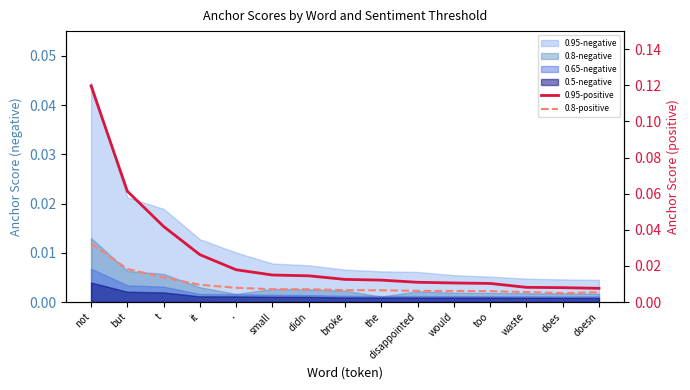

Reading right to left, list all the values displayed in this chart.

0.95-positive: doesn=0.0	does=0.0	waste=0.0	too=0.0	would=0.0	disappointed=0.0	the=0.0	broke=0.0	didn=0.0	small=0.0	.=0.0	it=0.0	t=0.0	but=0.1	not=0.1
0.8-positive: doesn=0.0	does=0.0	waste=0.0	too=0.0	would=0.0	disappointed=0.0	the=0.0	broke=0.0	didn=0.0	small=0.0	.=0.0	it=0.0	t=0.0	but=0.0	not=0.0